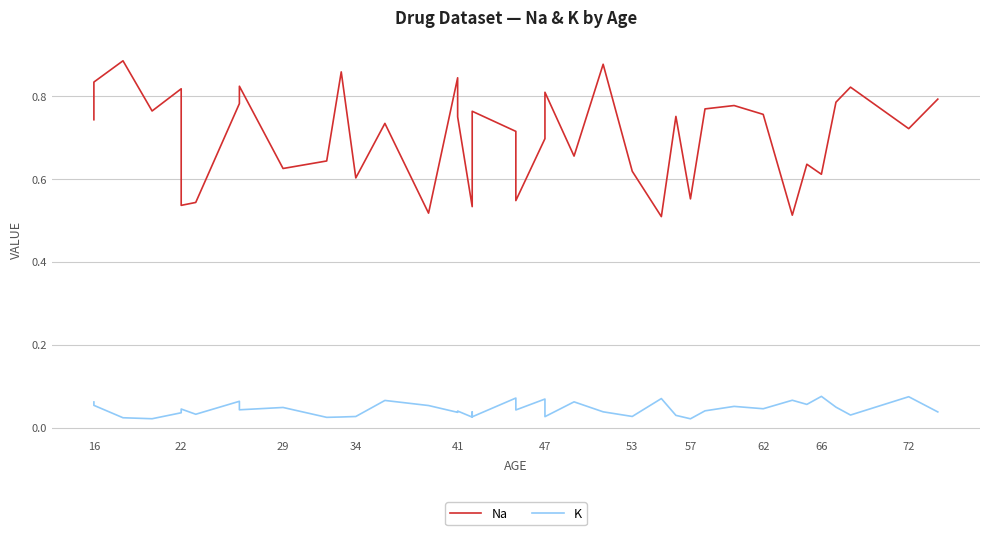

Which series has the largest total across all categories?

Na